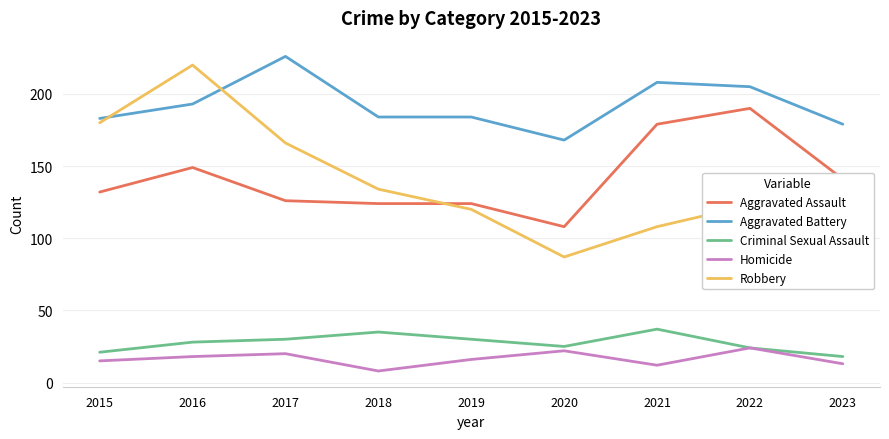

What is the spread (max minus min) of values at 2020?

146